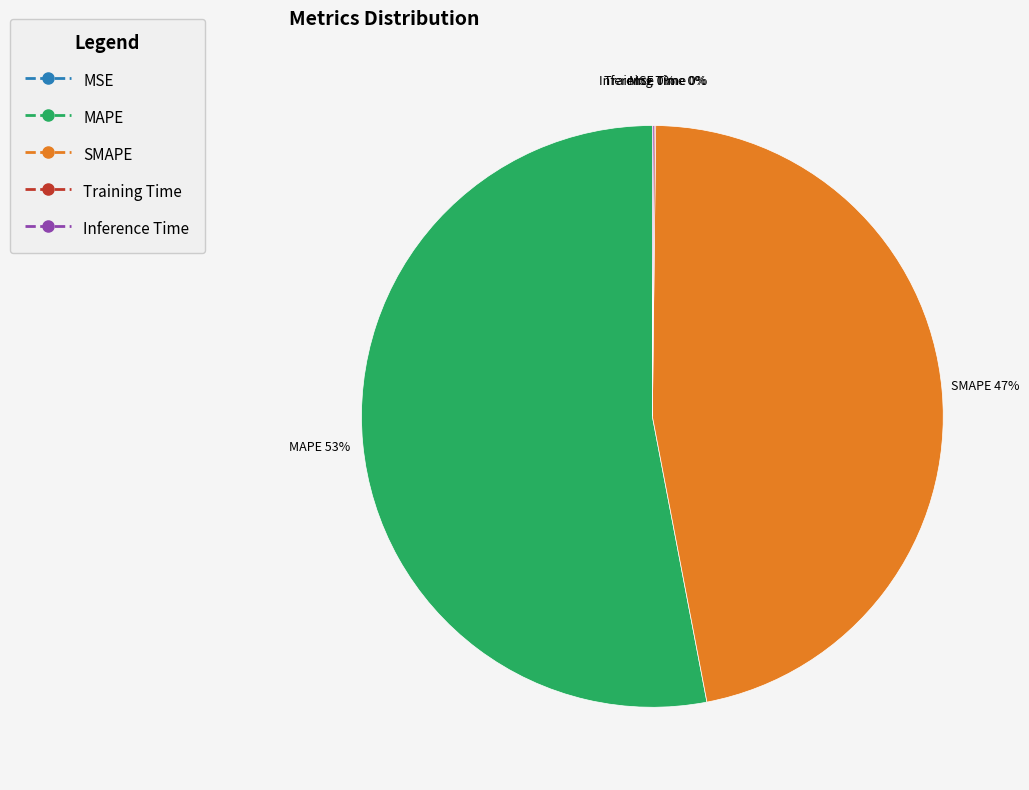

To the nearest percent, what is the difference between the largest and smallest slice percentages?

53%